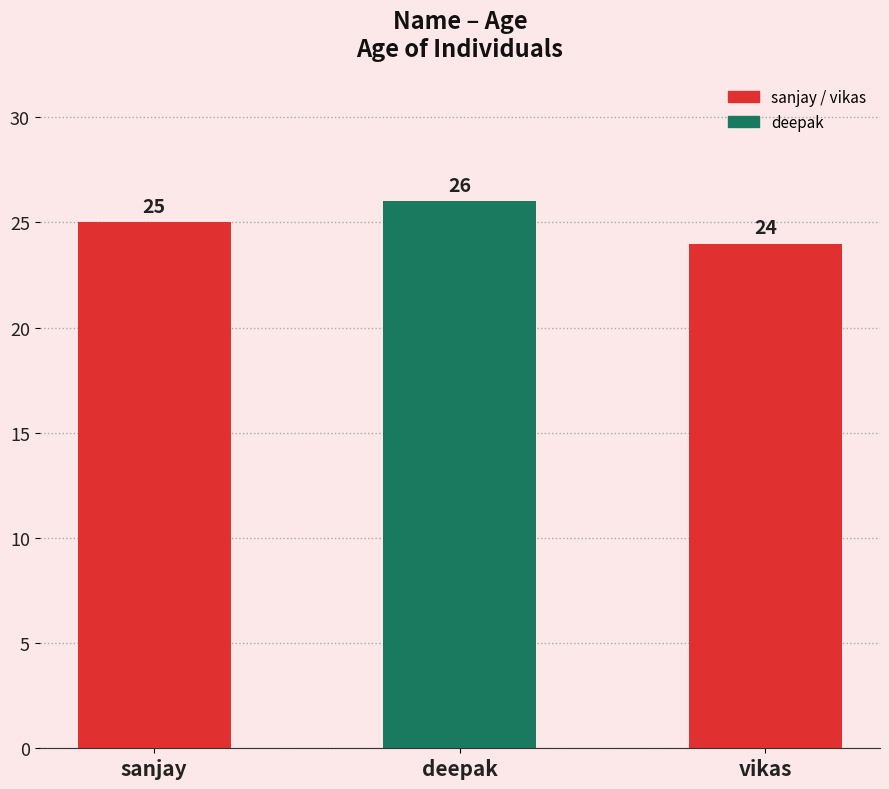

Approximately how many times larger is the value at deepak compared to sanjay?

1.0